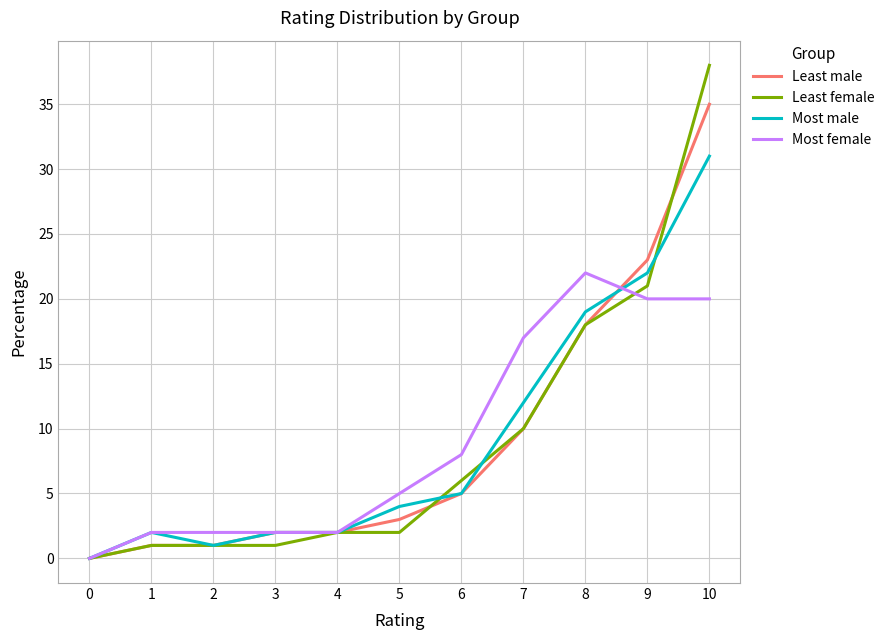

What is the sum of all Most female values?

100